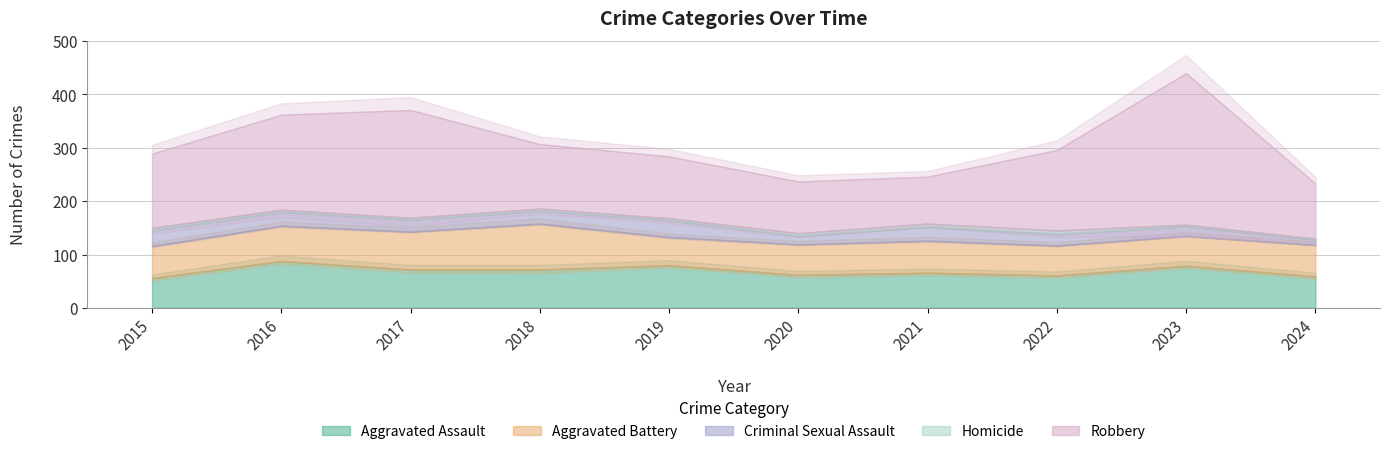

At which category does Aggravated Battery reach its first local peak?

2018